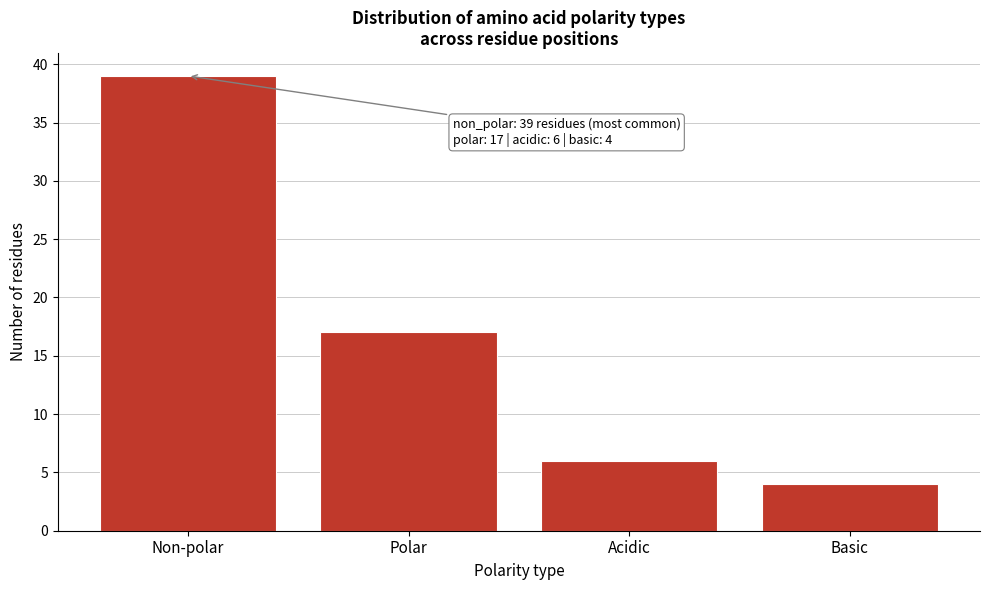

Reading right to left, list all the values displayed in this chart.

Basic=4	Acidic=6	Polar=17	Non-polar=39